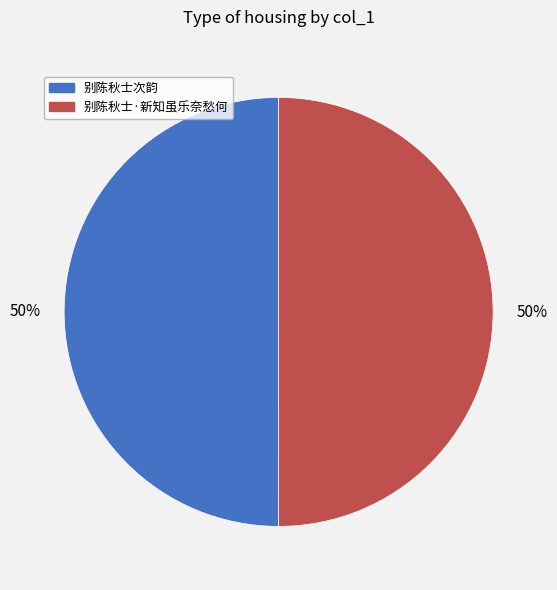

True or false: 别陈秋士·新知虽乐奈愁何 accounts for 36% of the total.

False